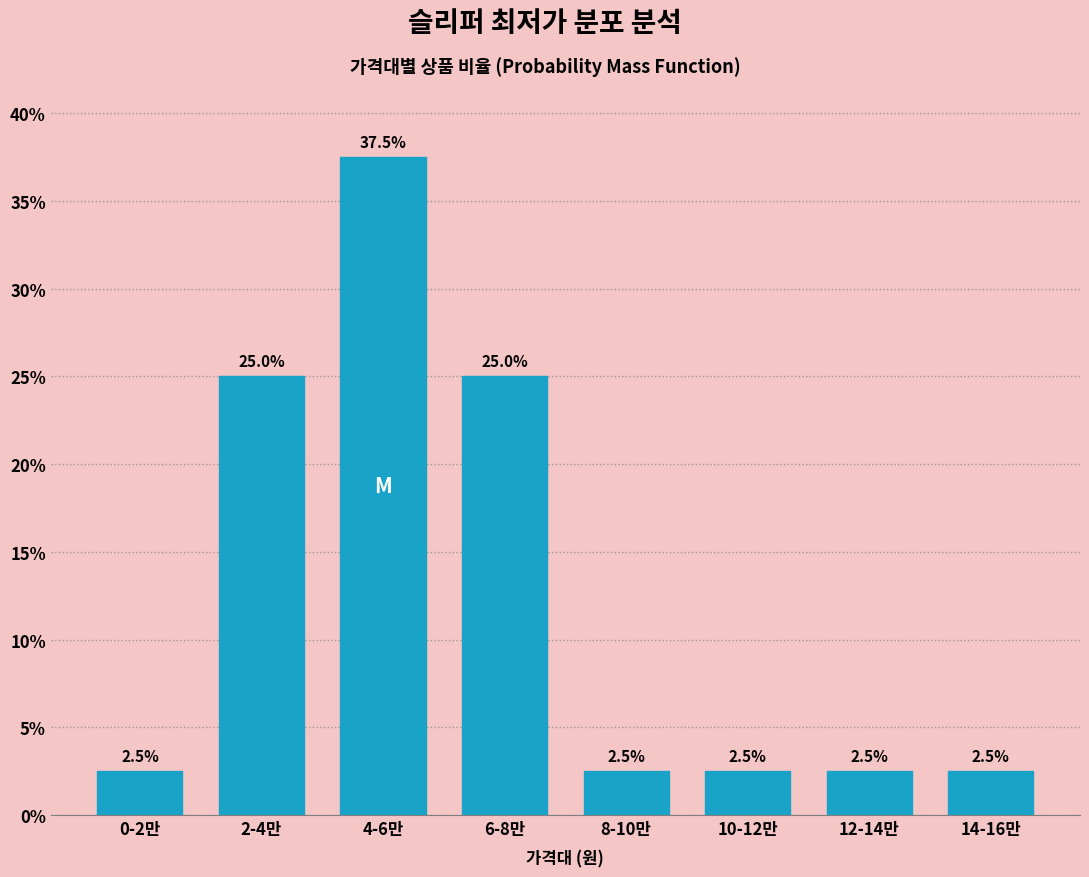

Reading right to left, what are all the values shown in this chart?

2.5	2.5	2.5	2.5	25.0	37.5	25.0	2.5